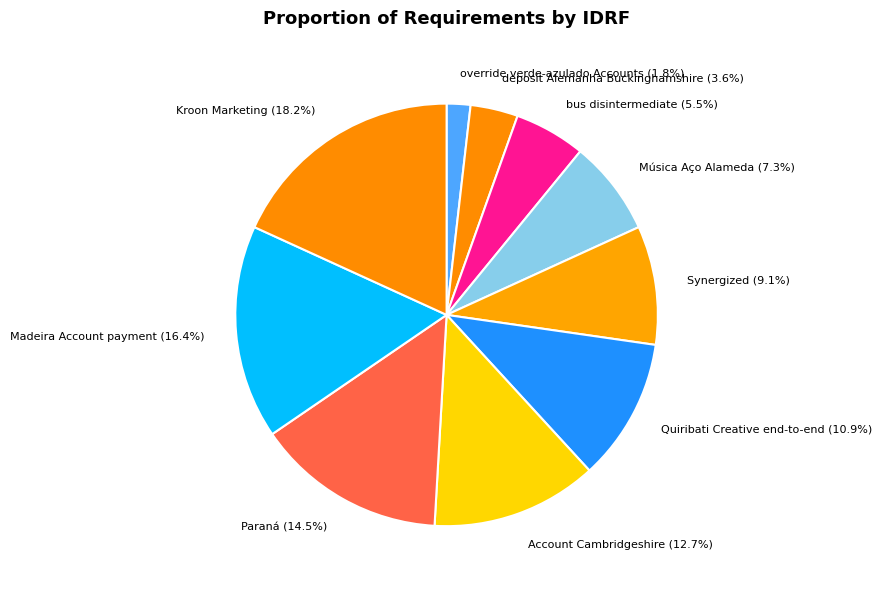

Combined, what portion of the pie is deposit Alemanha Buckinghamshire and bus disintermediate?

9.1%